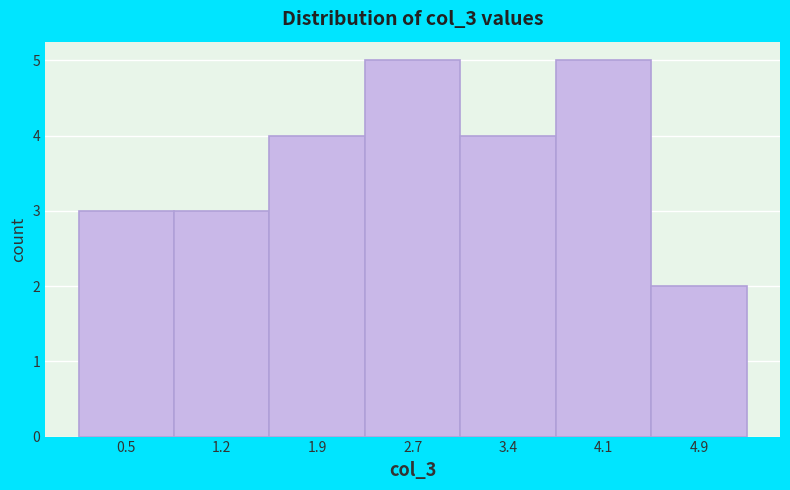

Reading left to right, what are all the values shown in this chart?

3	3	4	5	4	5	2